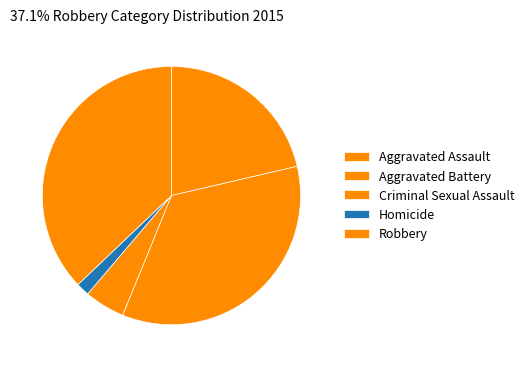

Which has a higher value, Homicide or Aggravated Assault?

Aggravated Assault